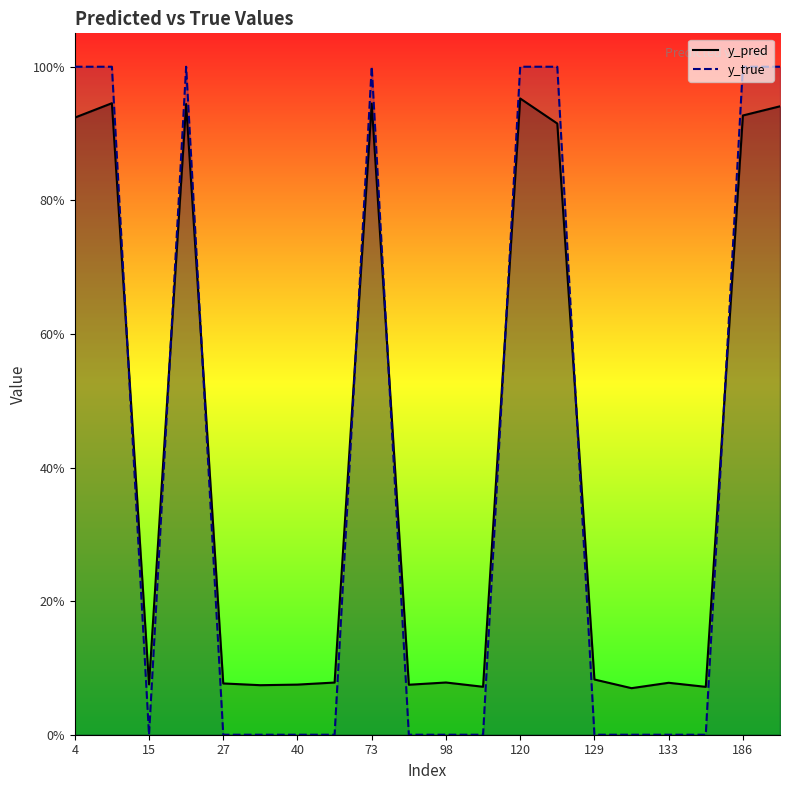

What is the value of the y_pred point at the 4th from the left?

0.9